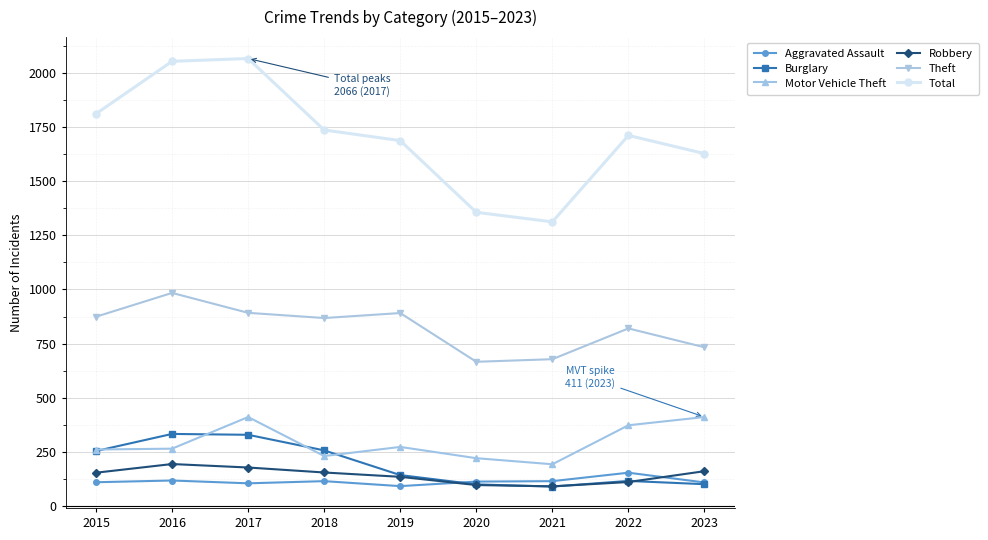

What is the smallest value displayed?

90